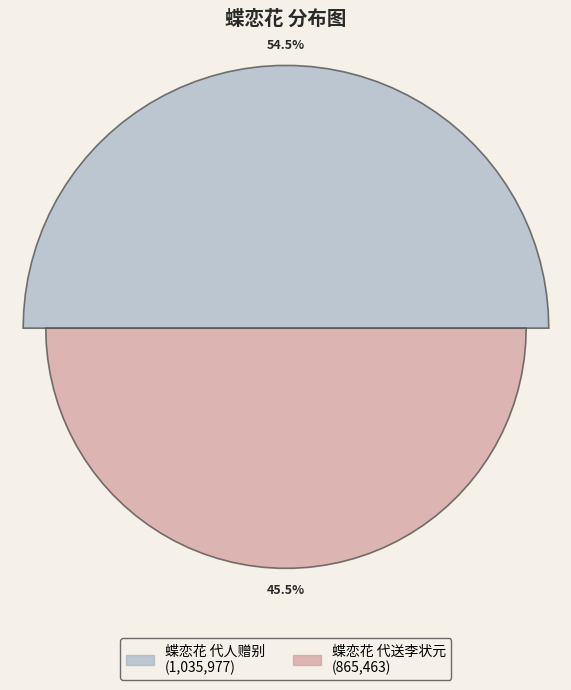

To the nearest percent, what portion does 蝶恋花 代人赠别 represent?

54%